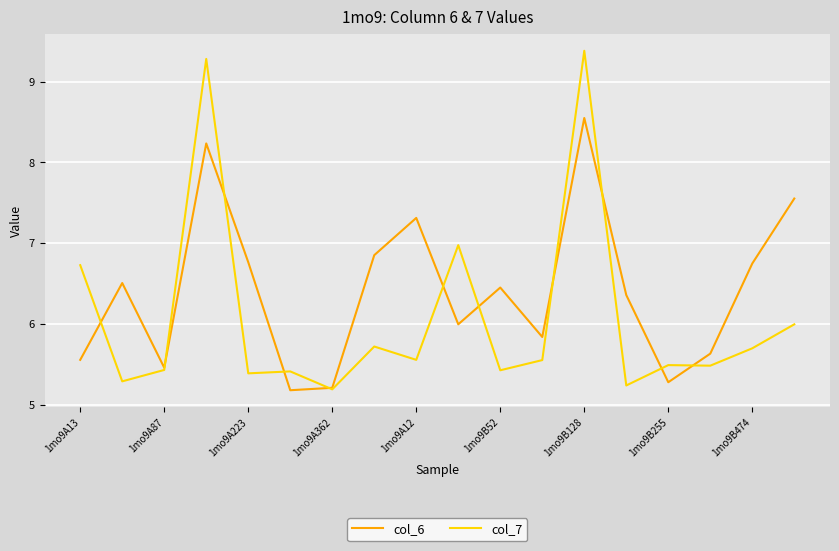

Rank the series by their maximum value, from lowest to highest.

col_6, col_7